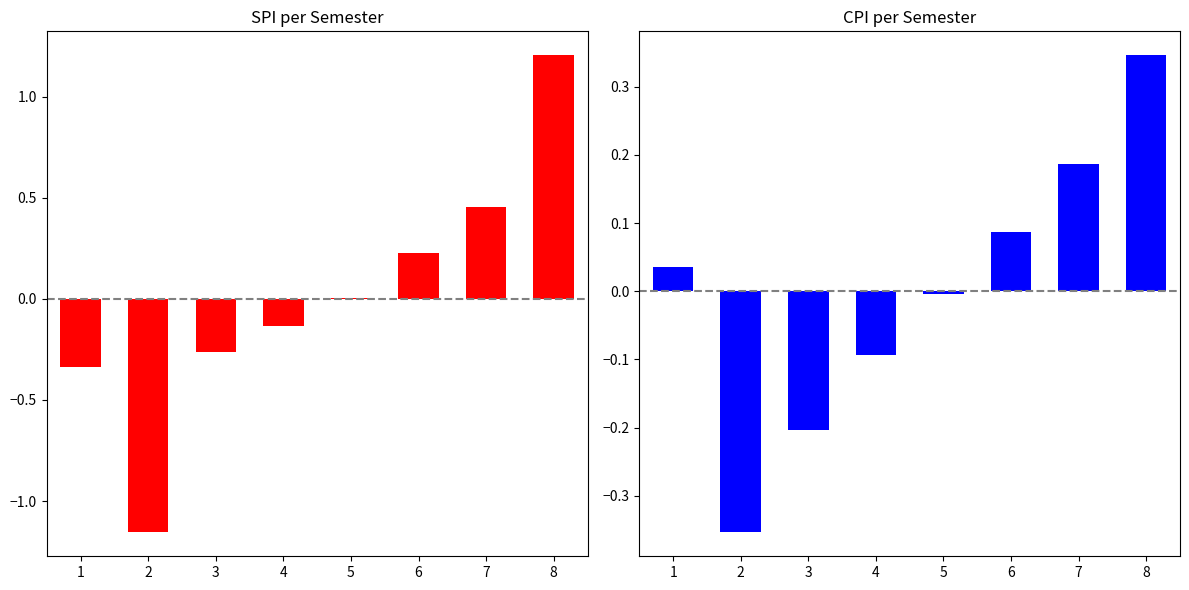

What is the difference between the second highest and second lowest values in the SPI deviation series?

0.8